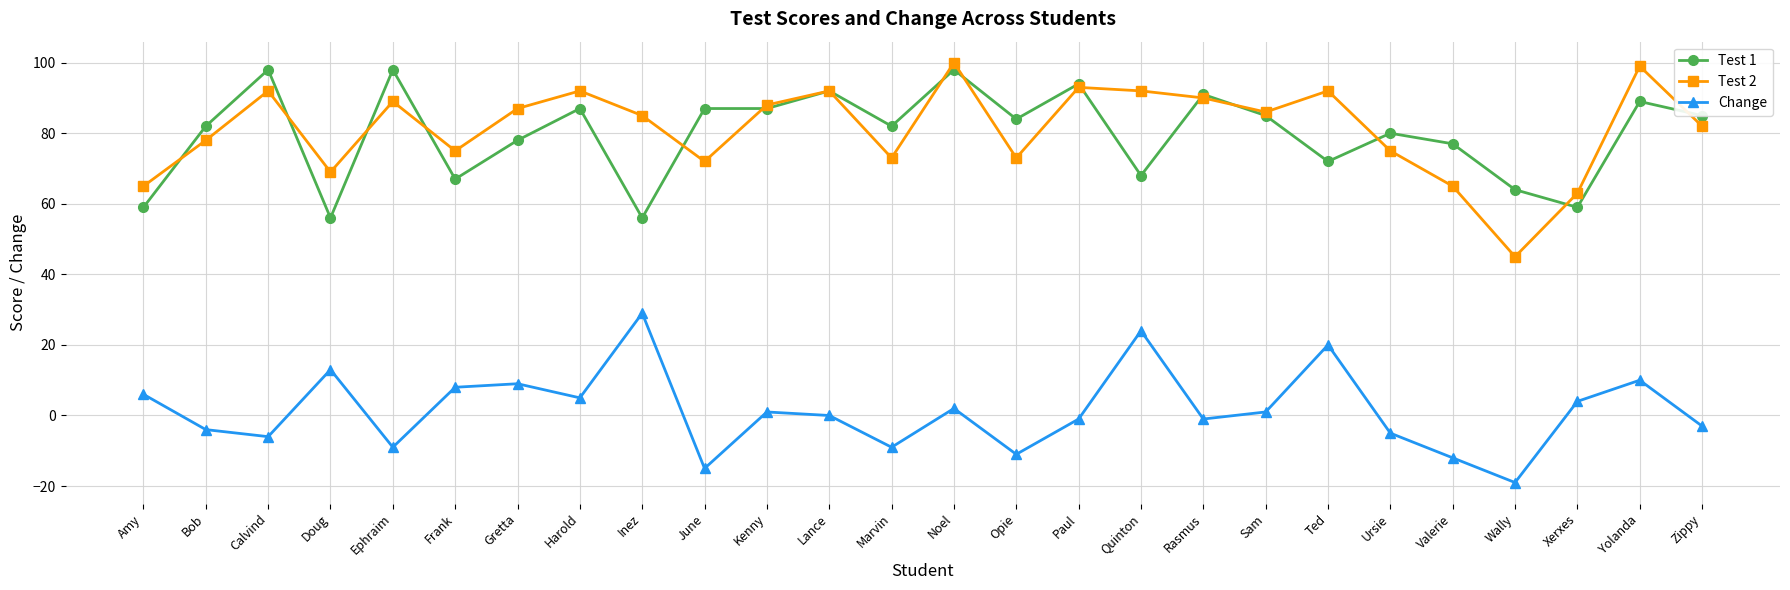

How many interior local valleys does the Test 2 series have?

7